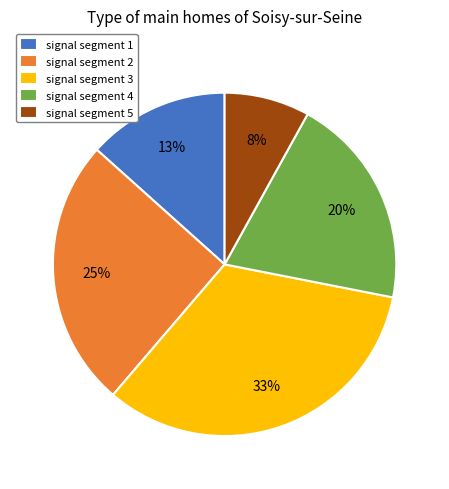

To the nearest percent, what is the difference between the signal segment 5 and signal segment 3 slice percentages?

25%